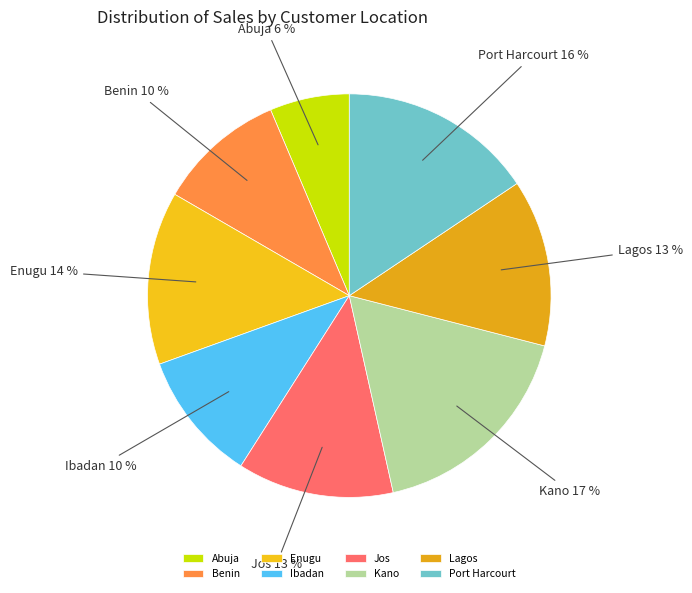

How many slices are in this pie chart?

8